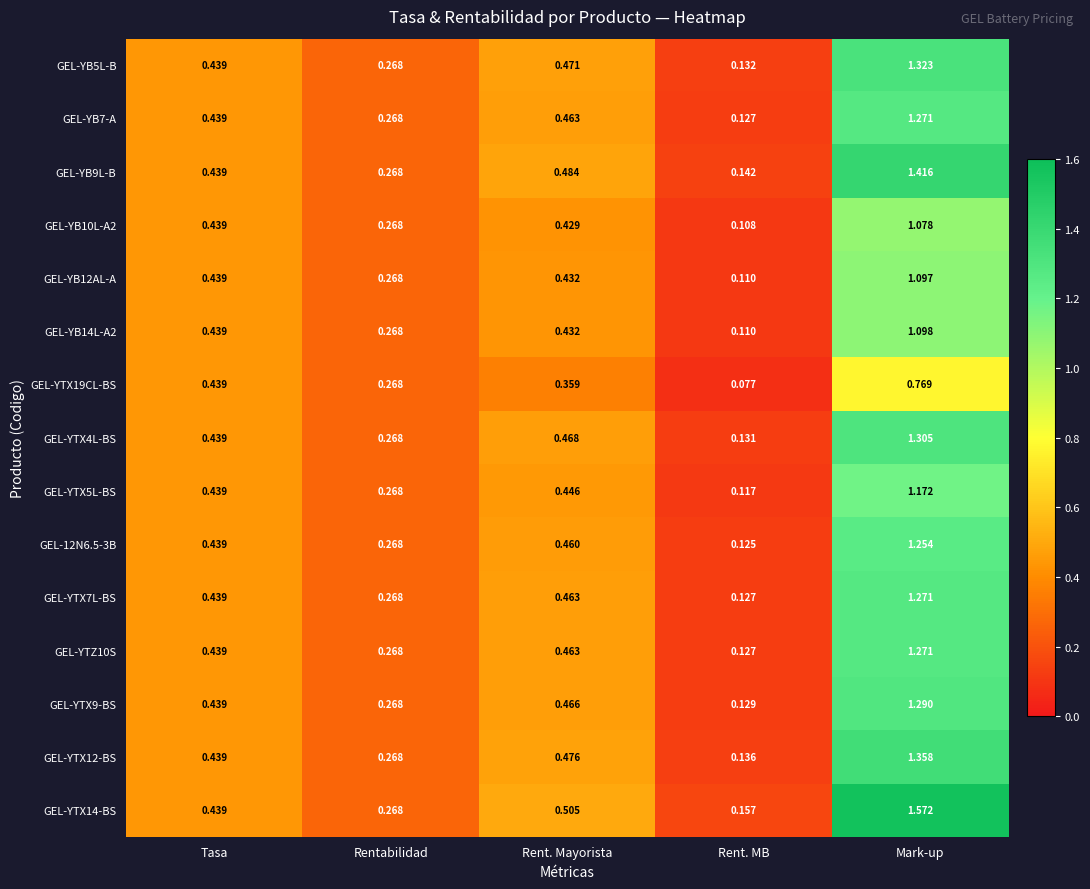

At which category is the sum across all series the highest?

Mark-up